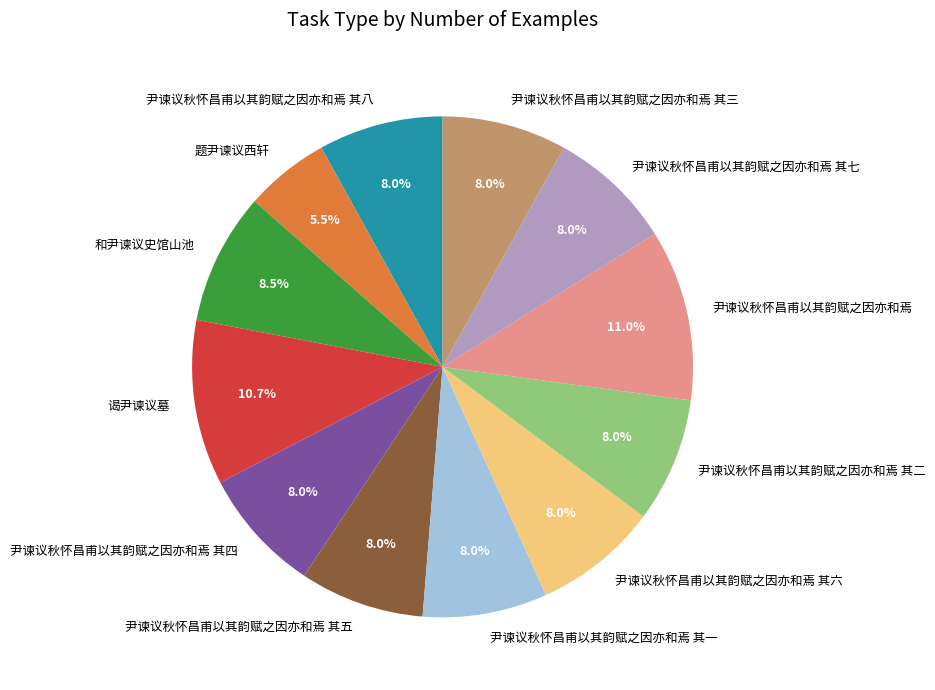

To the nearest percent, what is the difference between the largest and smallest slice percentages?

6%